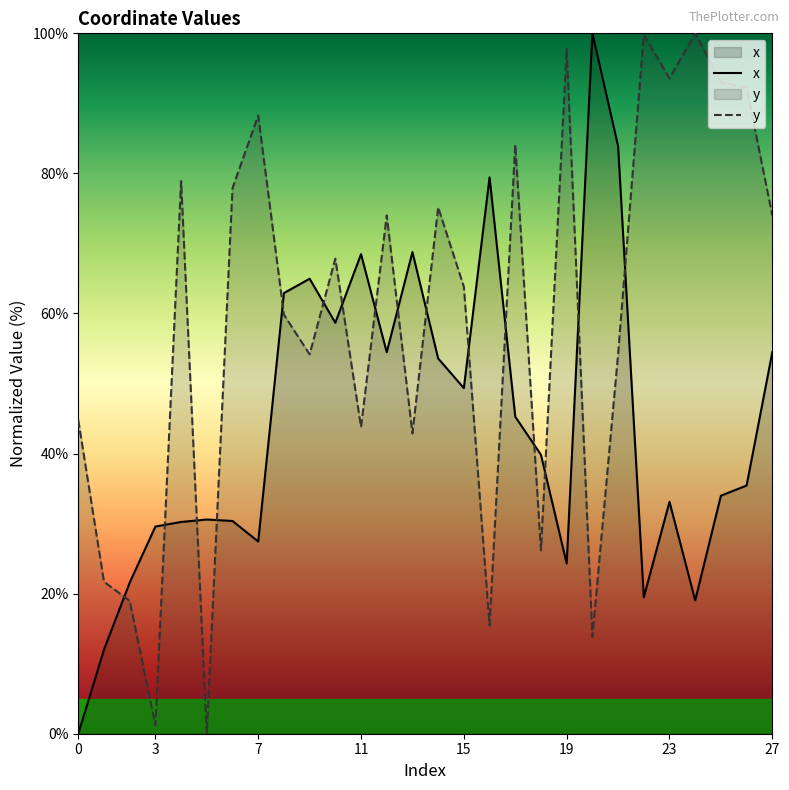

What is the difference between the maximum and minimum values in the y series?

100.0